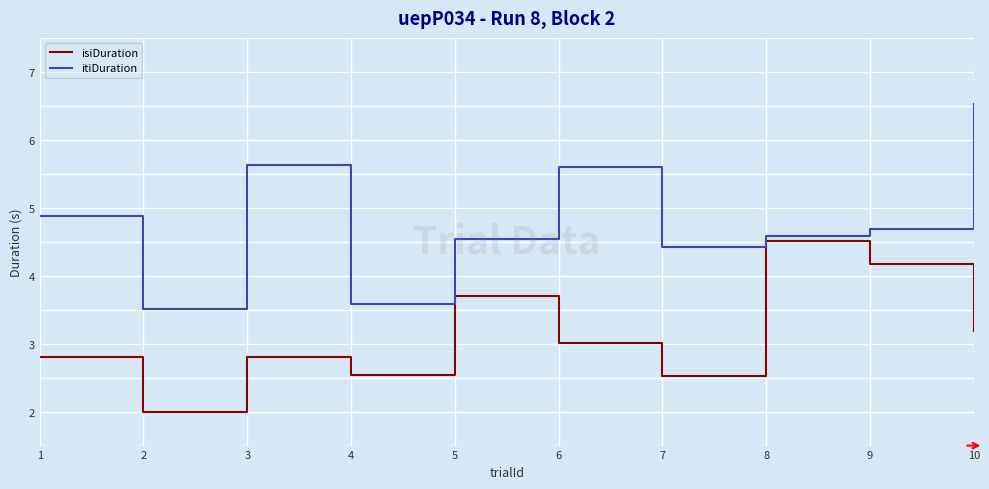

How many lines are shown in the chart?

2